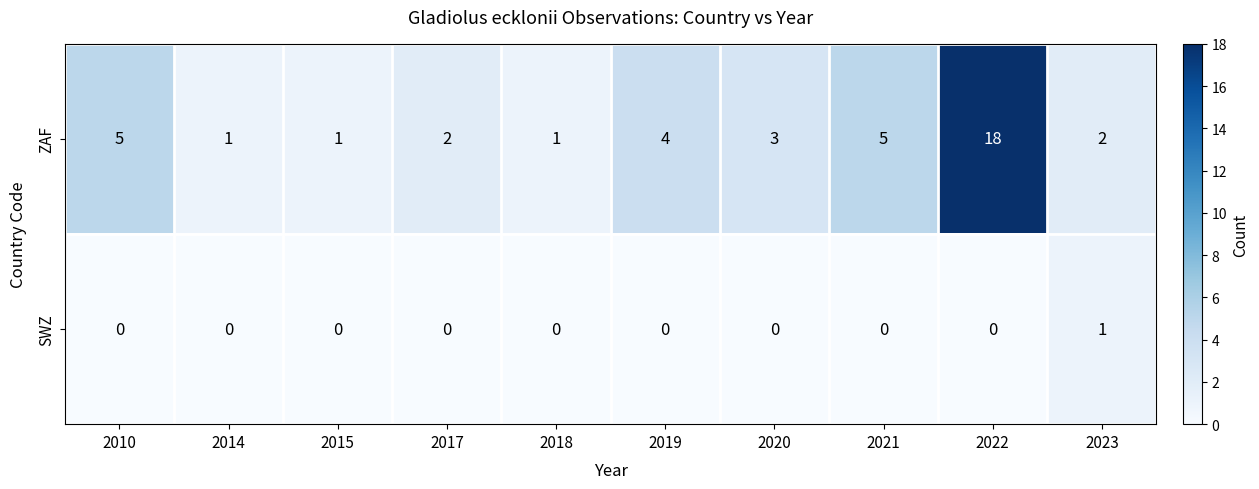

What is the average value of the ZAF series?

4